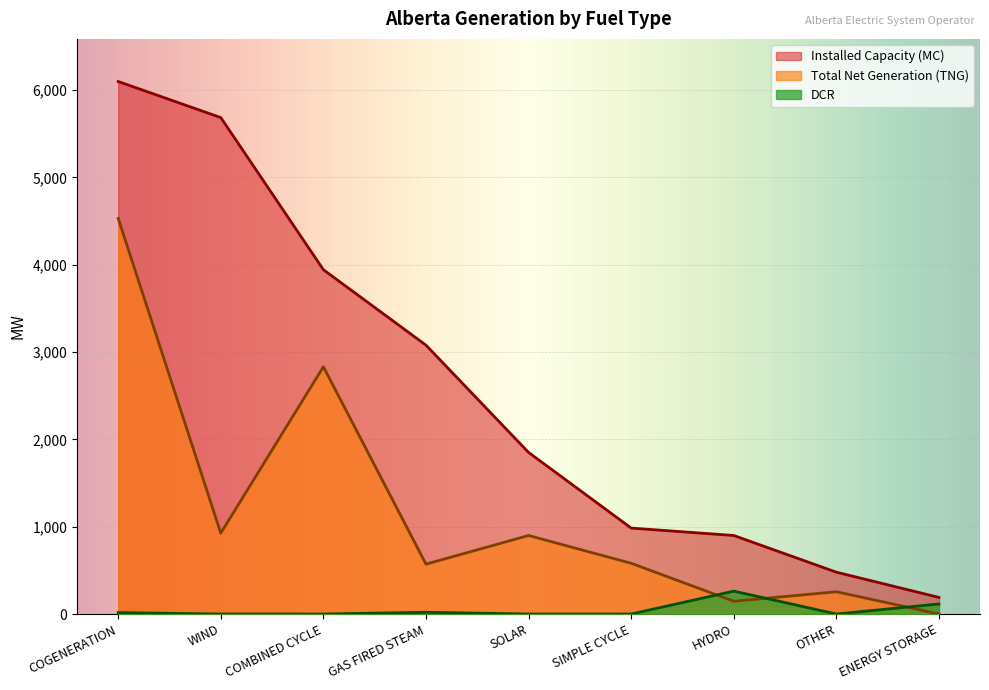

What is the highest value of the DCR series?

262